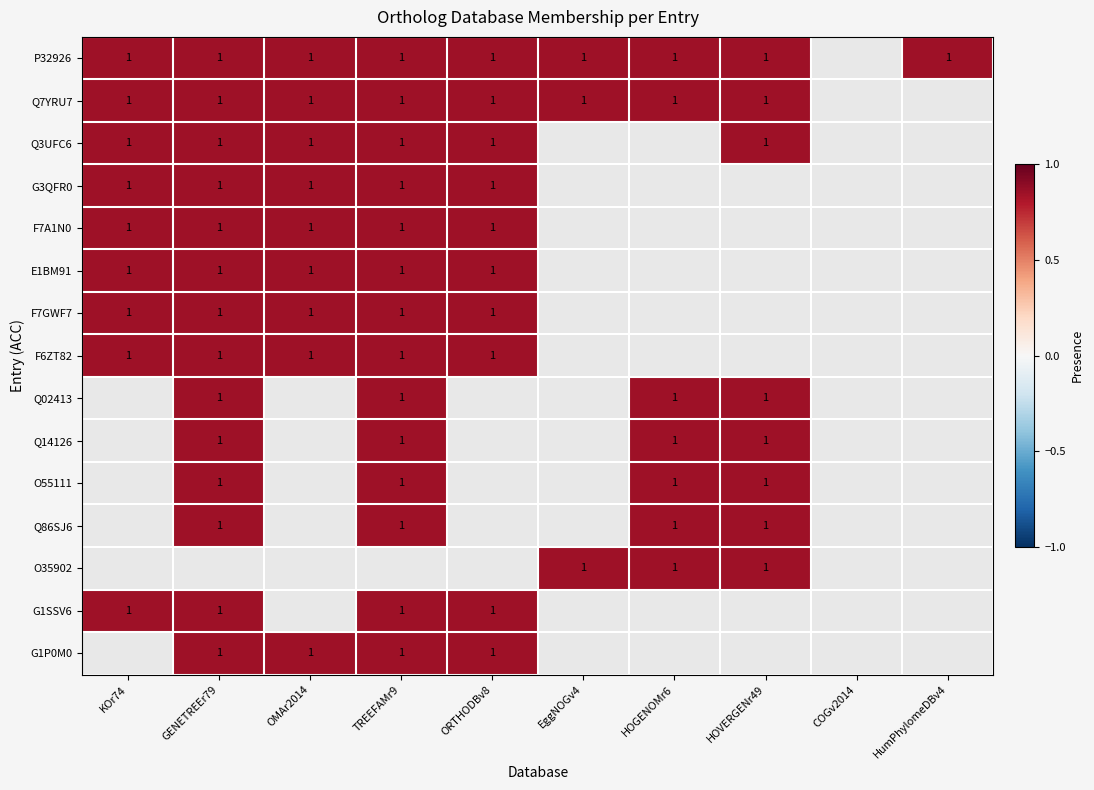

The value of O55111 at TREEFAMr9 is 0. True or false?

False